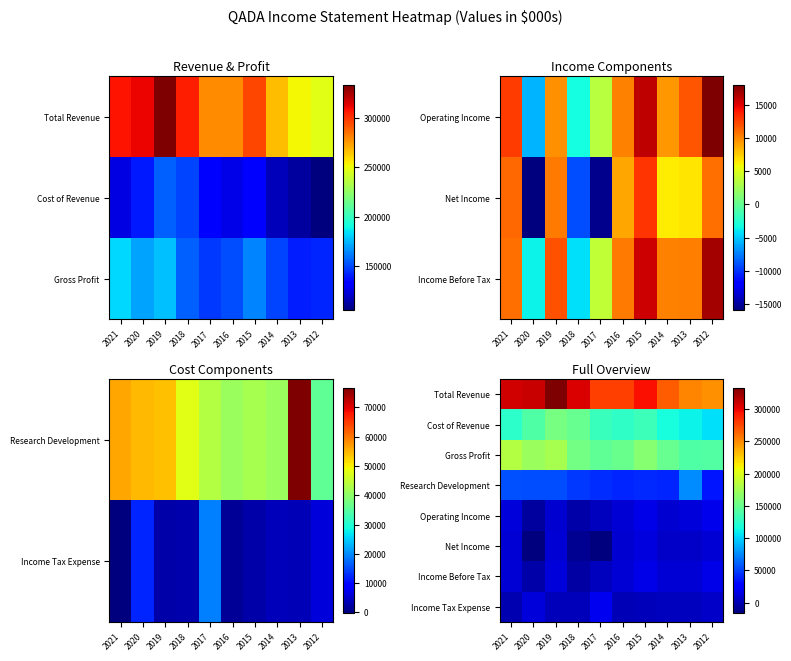

Is the value of Gross Profit at 2014 greater than the value of Income Tax Expense at 2021?

Yes